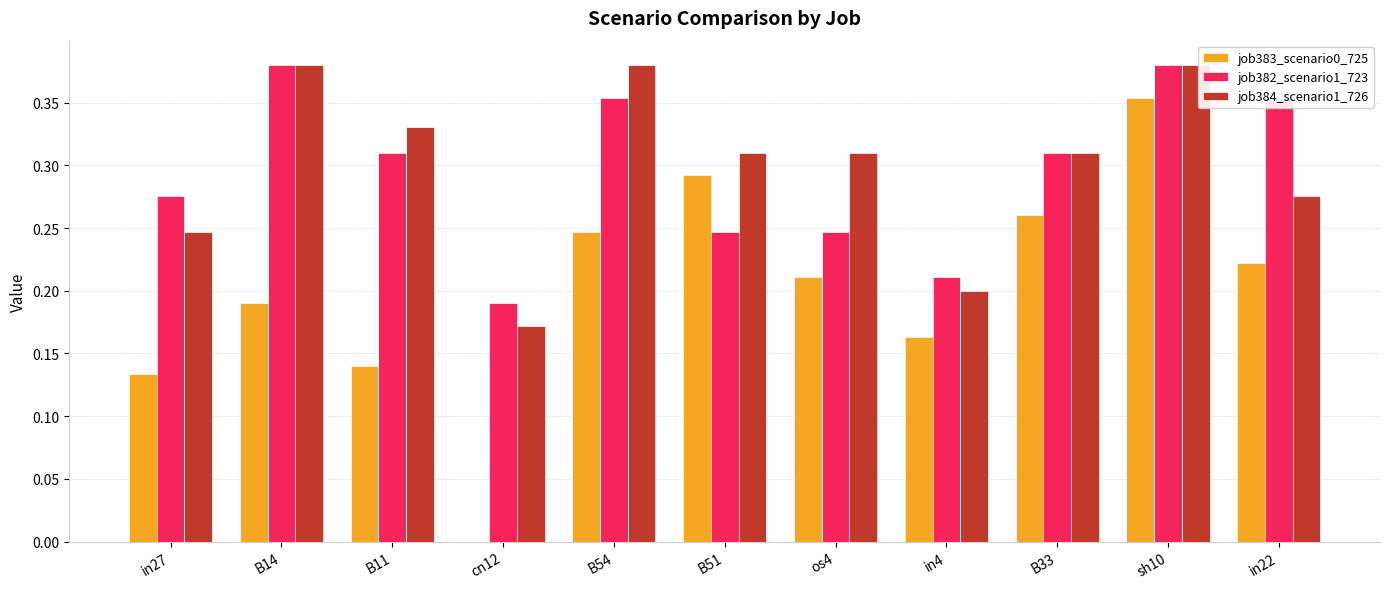

What is the sum of all job382_scenario1_723 values?

3.3